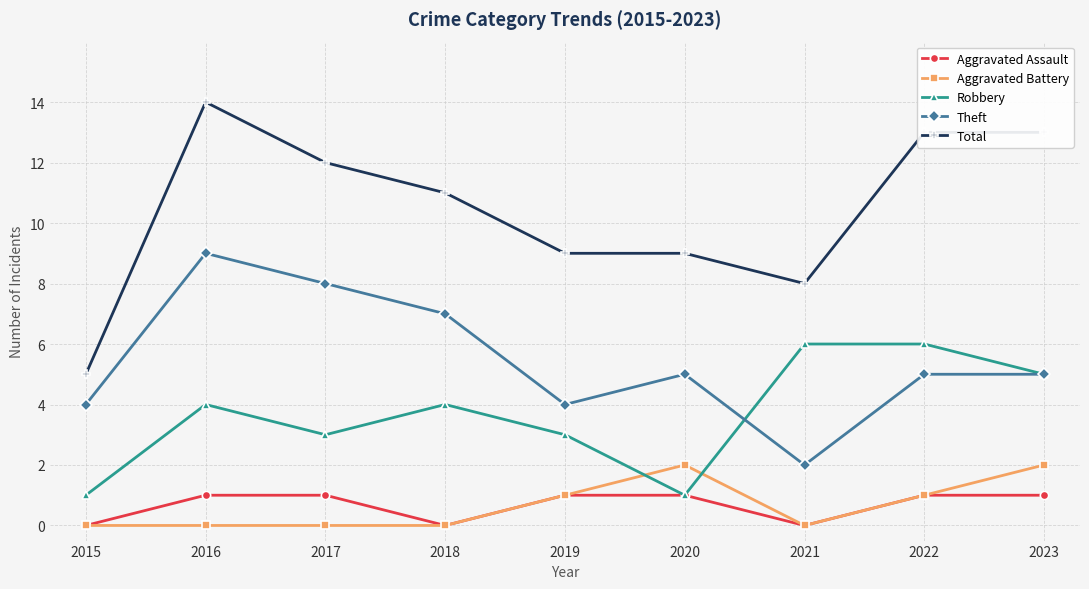

Reading left to right, list all the values displayed in this chart.

Aggravated Assault: 0	1	1	0	1	1	0	1	1
Aggravated Battery: 0	0	0	0	1	2	0	1	2
Robbery: 1	4	3	4	3	1	6	6	5
Theft: 4	9	8	7	4	5	2	5	5
Total: 5	14	12	11	9	9	8	13	13